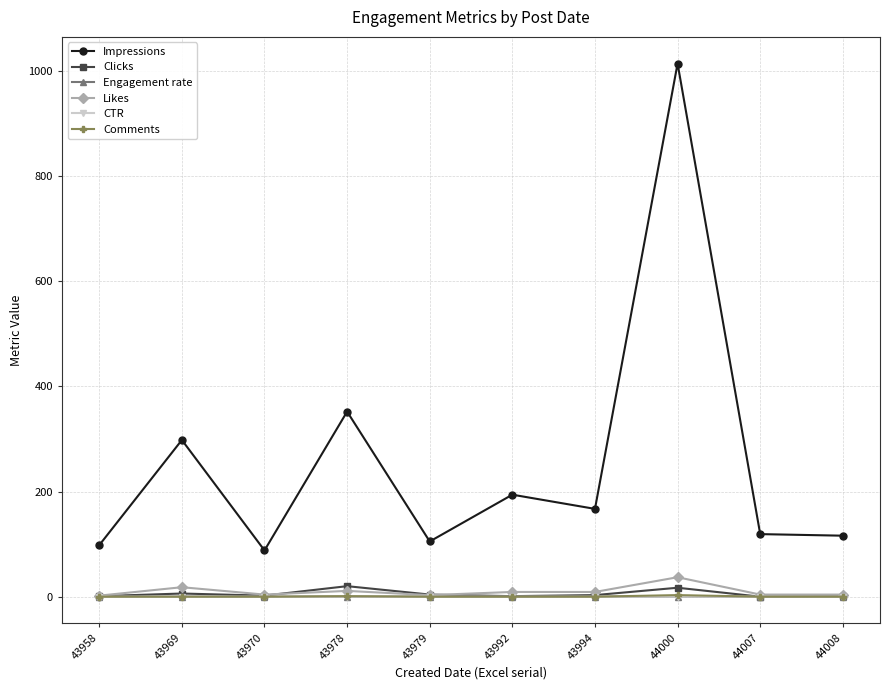

What is the highest value of the CTR series?

0.1